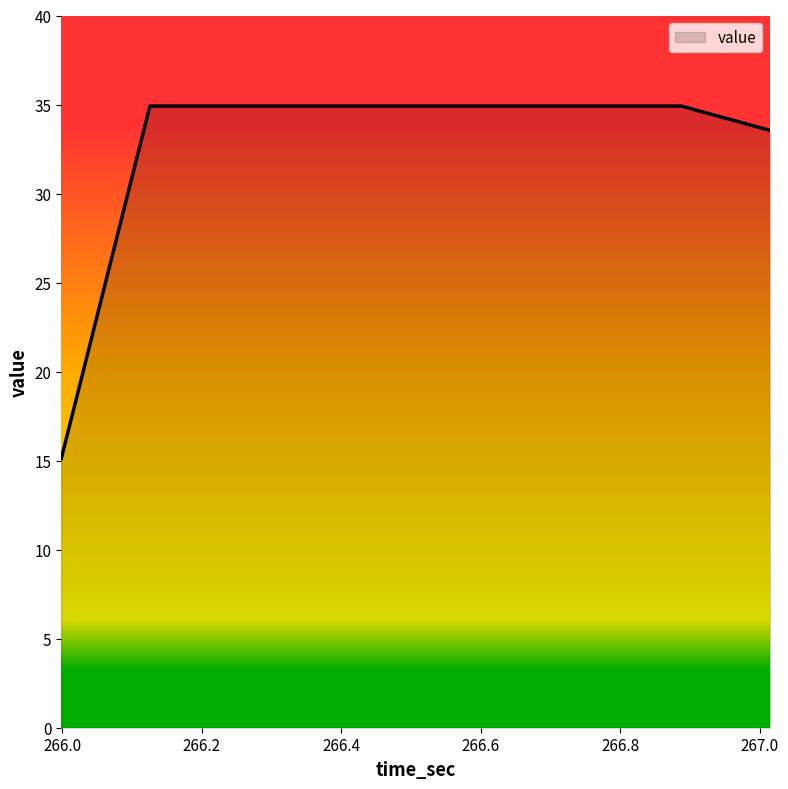

What is the smallest value displayed?

15.1